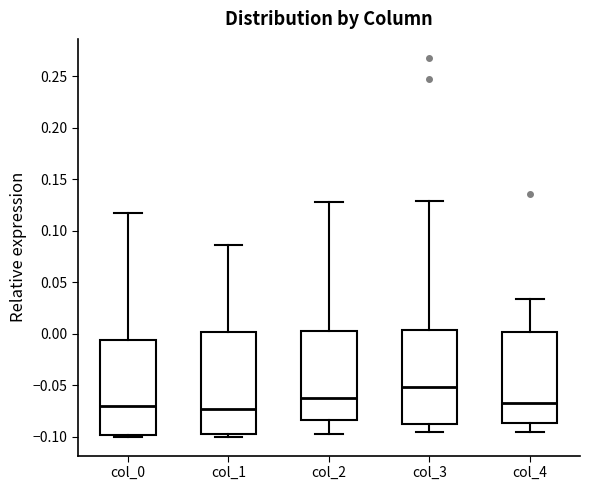

Reading left to right, transcribe this box plot: for each box, give where its median line is, the range the box spans, and where its two whiskers end, as read against the y-axis. The values are not printed on the chart, so give them approximately, as read against the axis.

col_0: median -0.070, box -0.100 to -0.005, whiskers -0.100 (just below the box's lower edge) to 0.115
col_1: median -0.075, box -0.095 to 0.000, whiskers -0.100 to 0.085
col_2: median -0.065, box -0.085 to 0.000, whiskers -0.100 to 0.125
col_3: median -0.050, box -0.090 to 0.005, whiskers -0.095 to 0.130
col_4: median -0.065, box -0.085 to 0.000, whiskers -0.095 to 0.035